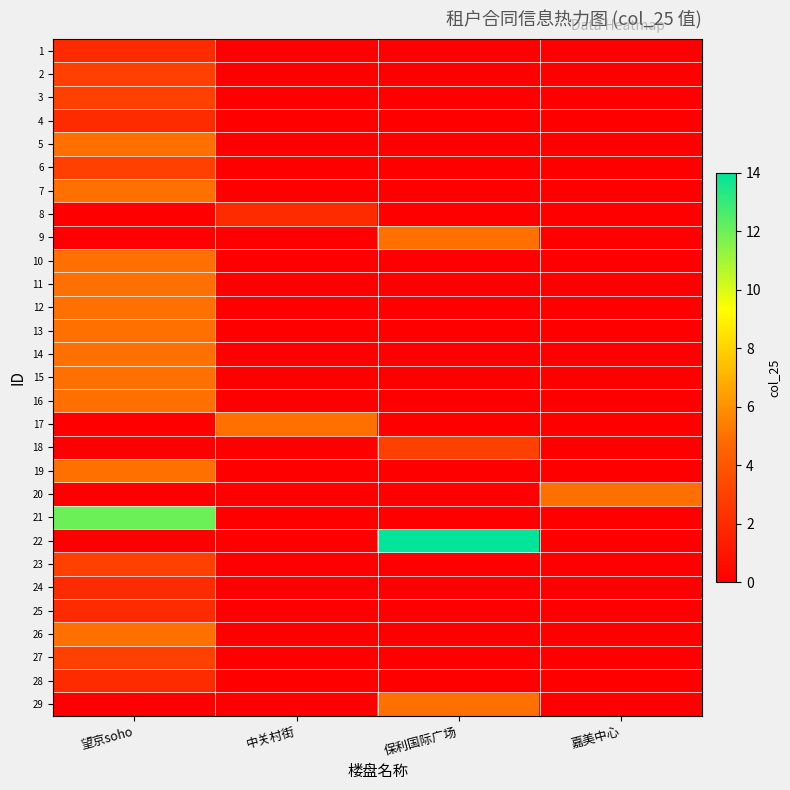

What is the difference between the highest and lowest values at 中关村街?

5